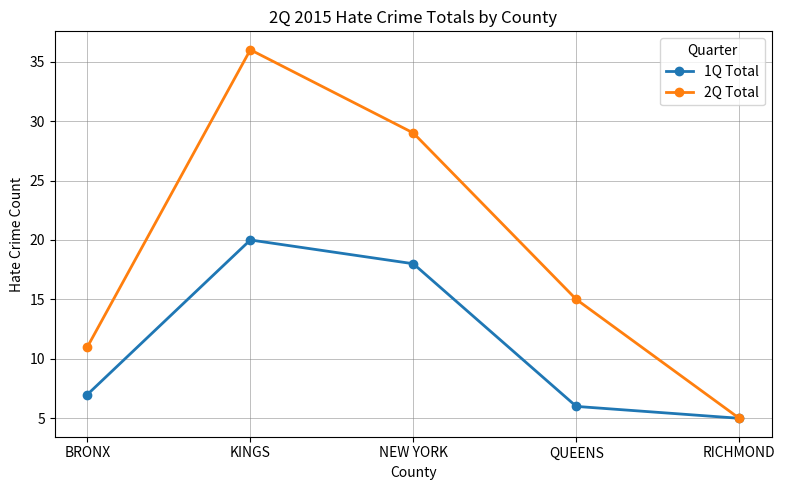

Reading left to right, what are all the values shown in this chart?

1Q Total: 7	20	18	6	5
2Q Total: 11	36	29	15	5